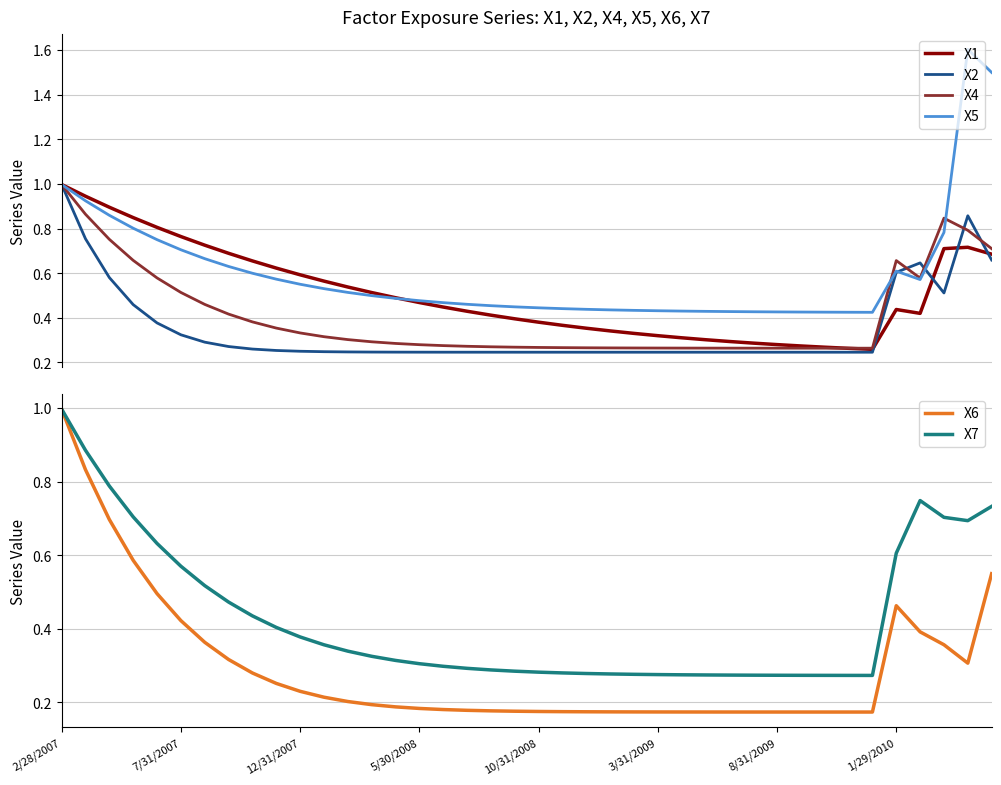

What is the lowest value of the X1 series?

0.3